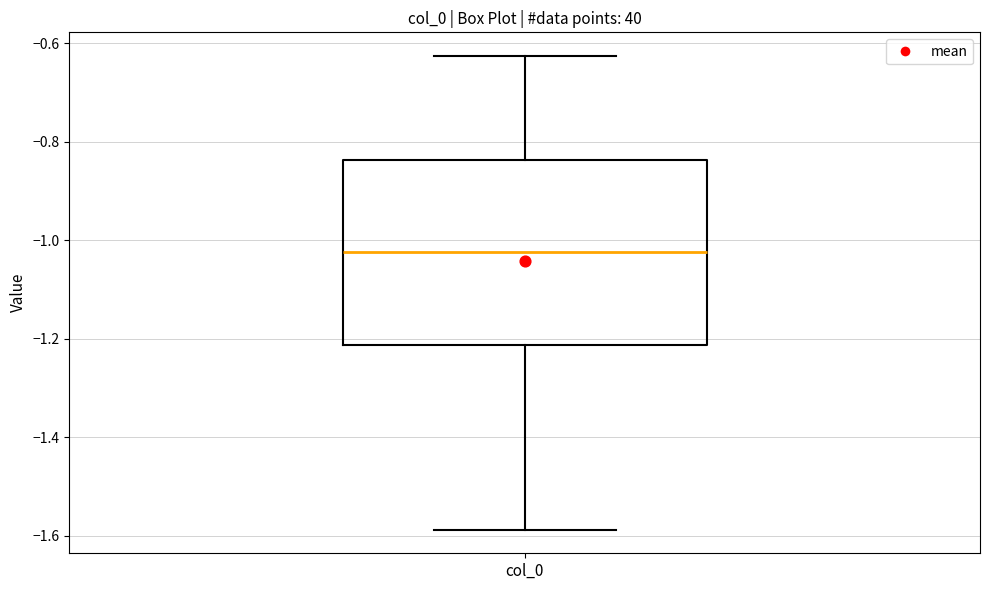

Where does the upper whisker of the box for col_0 end on the y-axis? The values are not printed on the chart, so give them approximately, as read against the axis.

-0.62